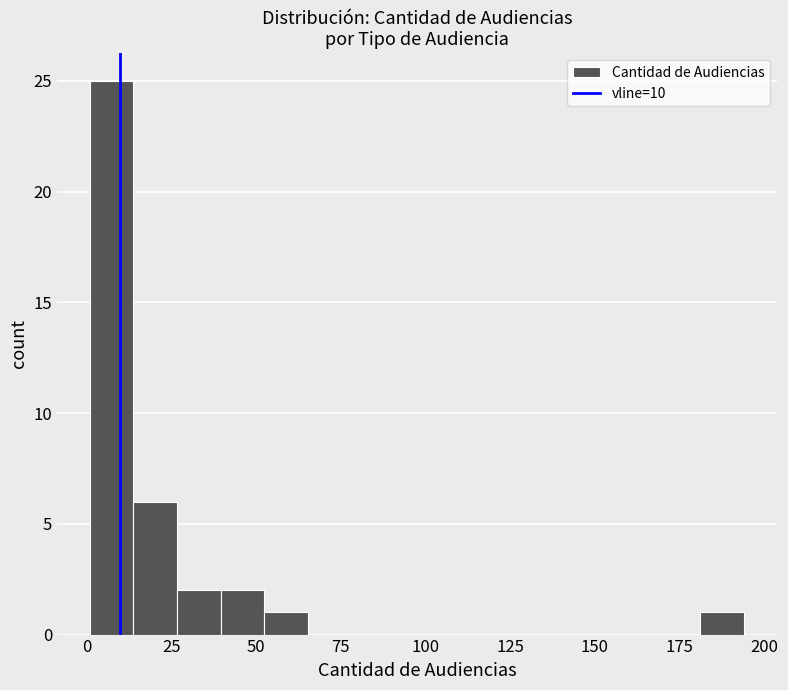

Read against the x-axis, roughly where is the centre of the tallest bar?

5